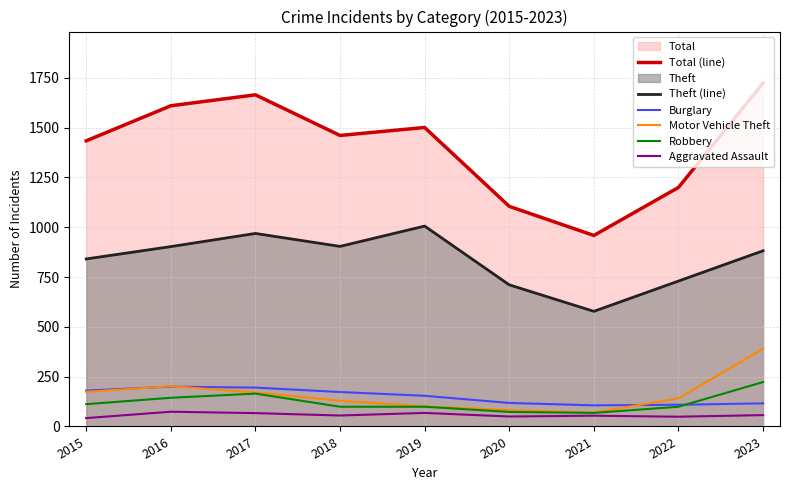

What is the lowest value of the Aggravated Assault series?

42